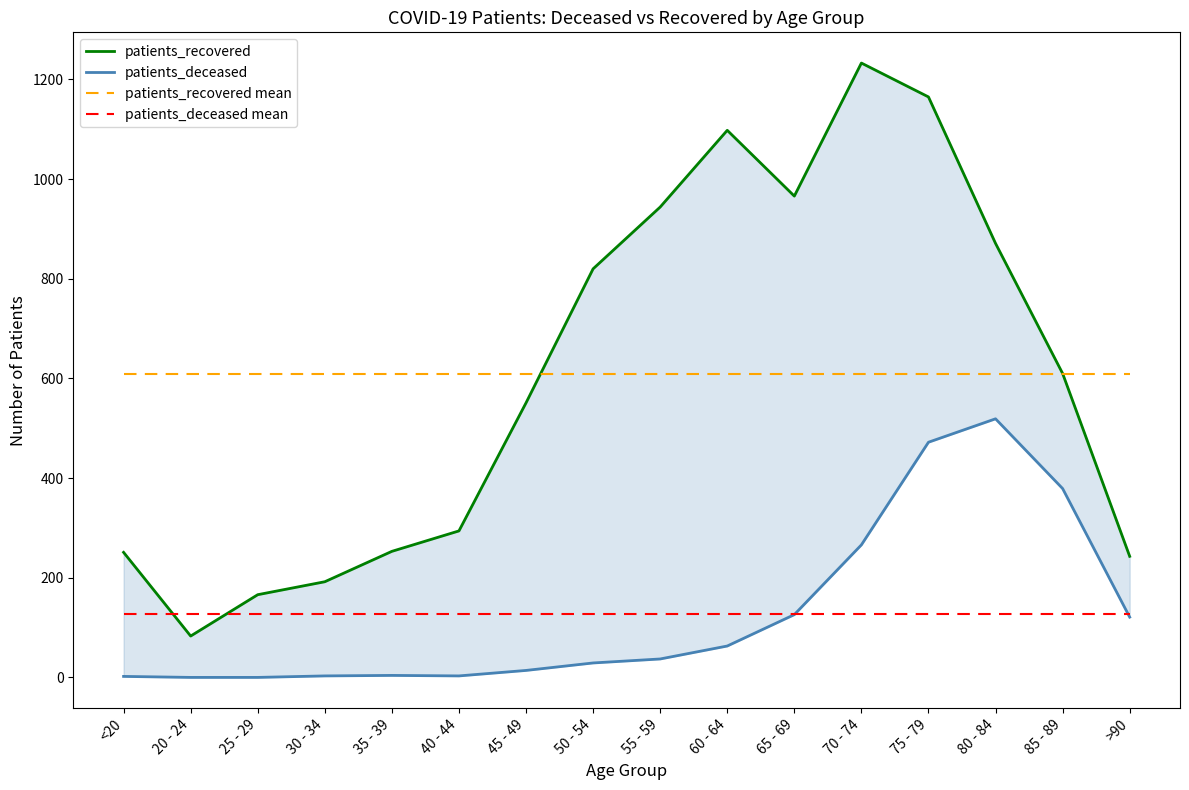

True or false: patients_recovered has more than 0 points higher than both neighbors.

True